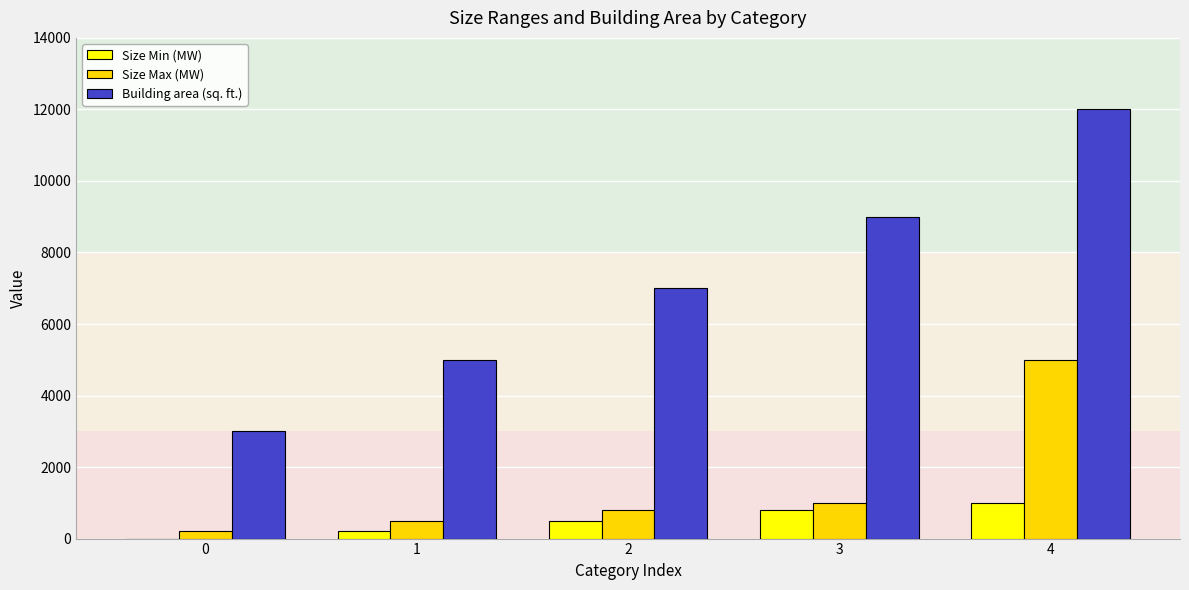

Are the bars horizontal?

No